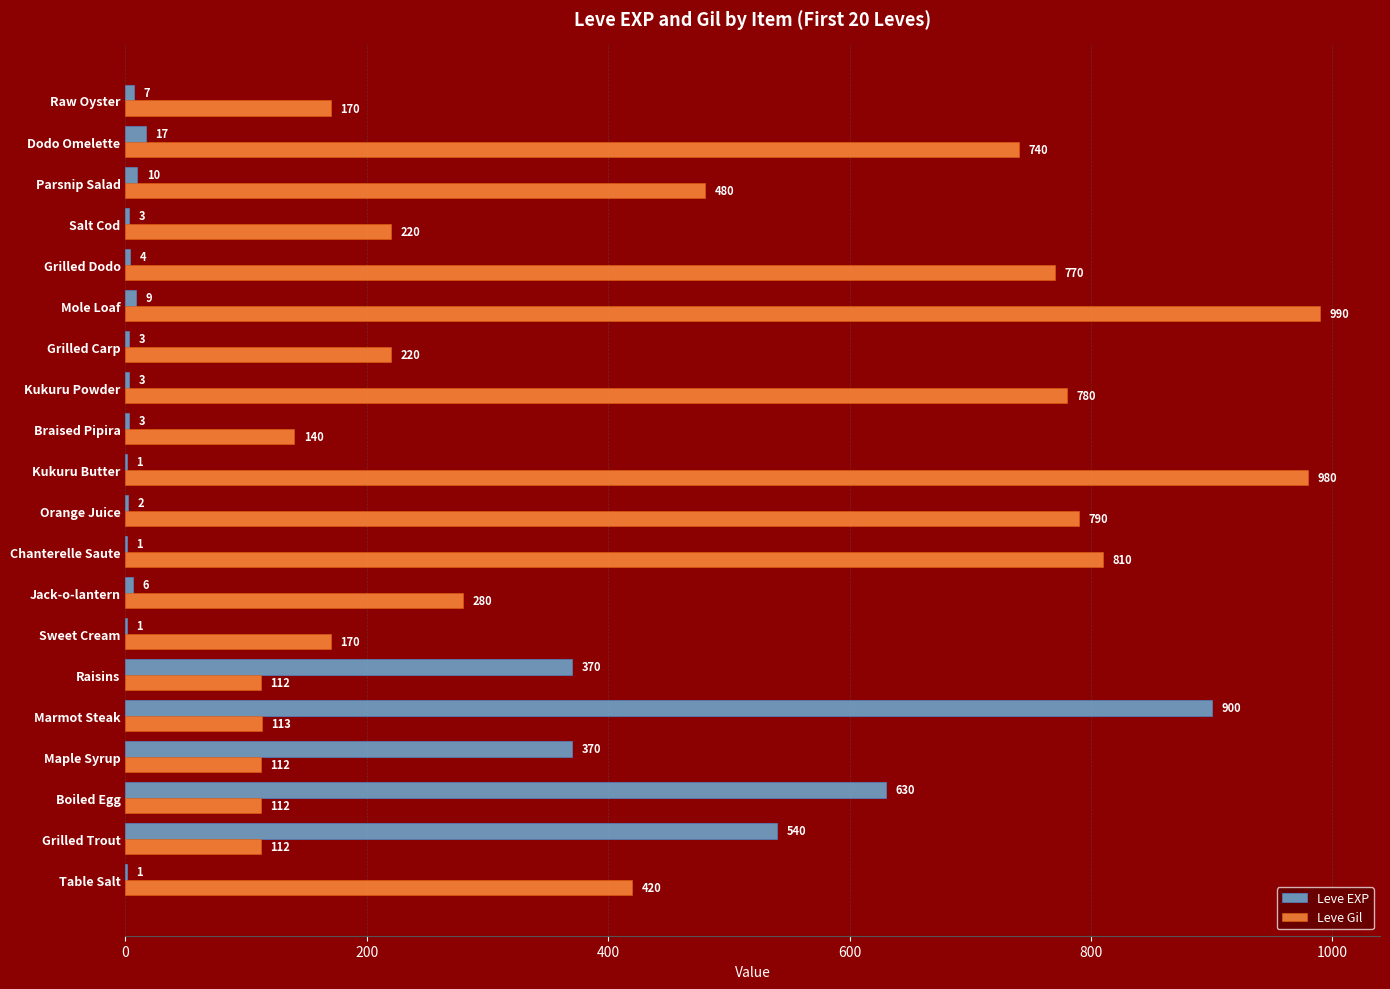

What is the greatest value displayed?

990